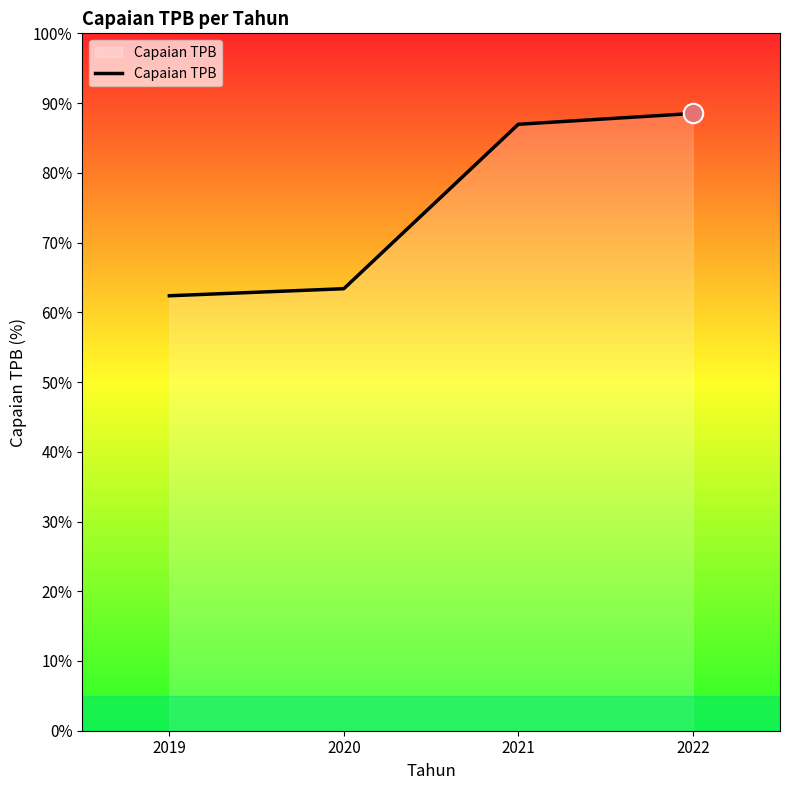

Reading left to right, extract all data points from this chart.

62.4	63.4	87.0	88.5